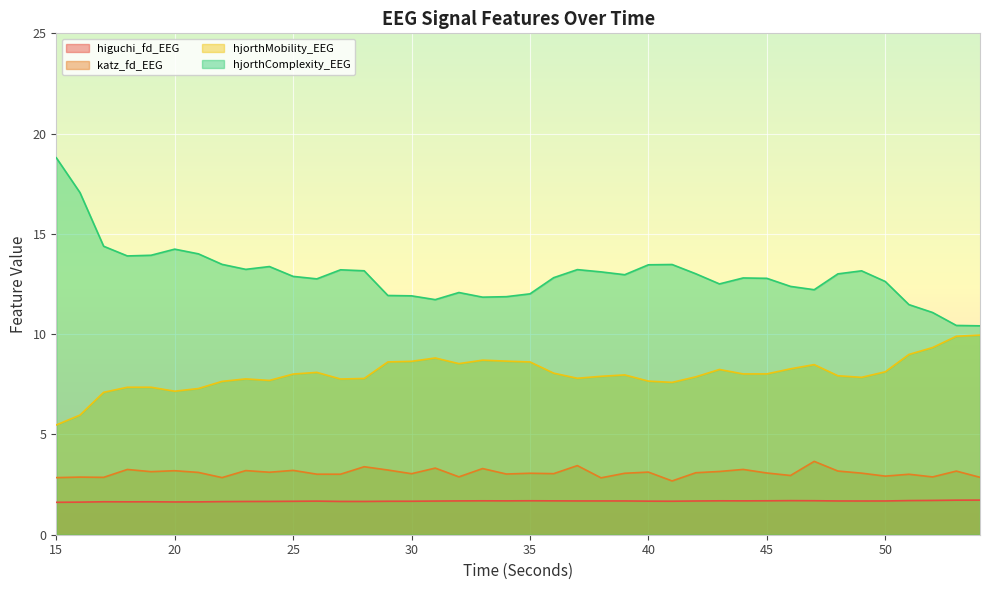

How many categories are shown in the chart?

40